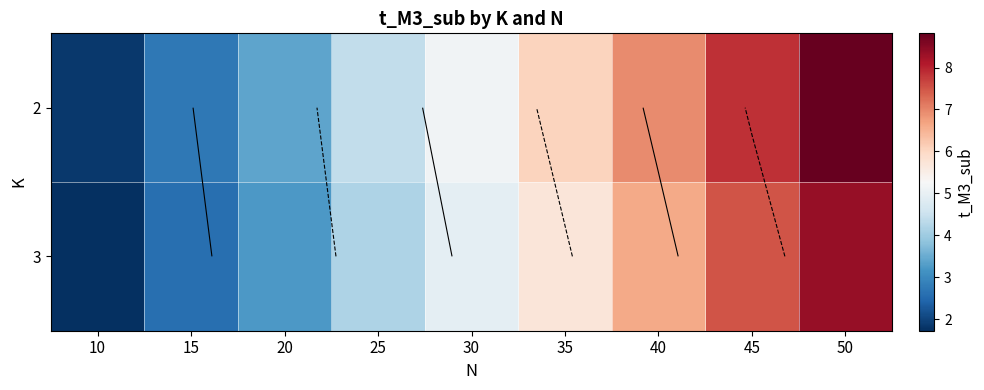

Which has a higher value, 10 or 30?

30